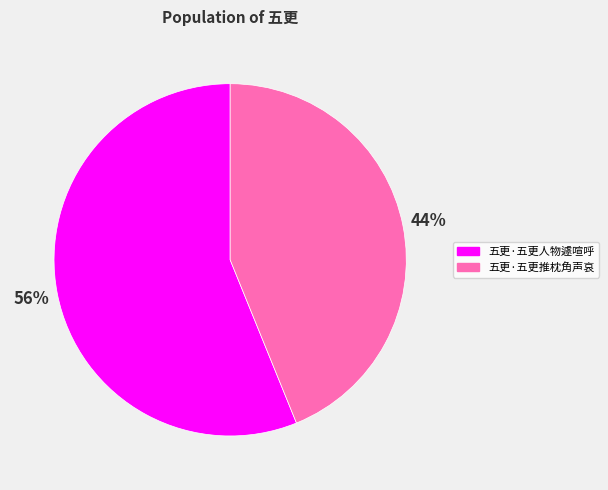

Is 五更·五更人物遽喧呼 the majority of the pie?

Yes